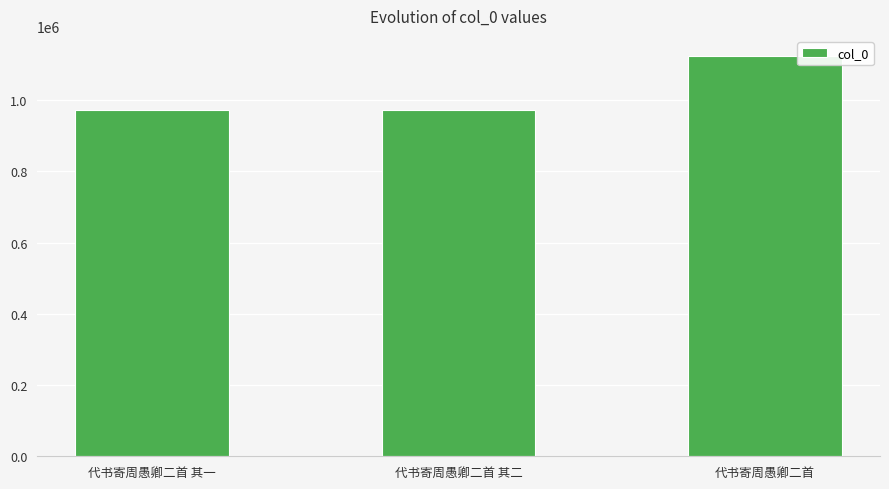

What is the ratio of the value at 代书寄周愚卿二首 其一 to the value at 代书寄周愚卿二首?

0.9